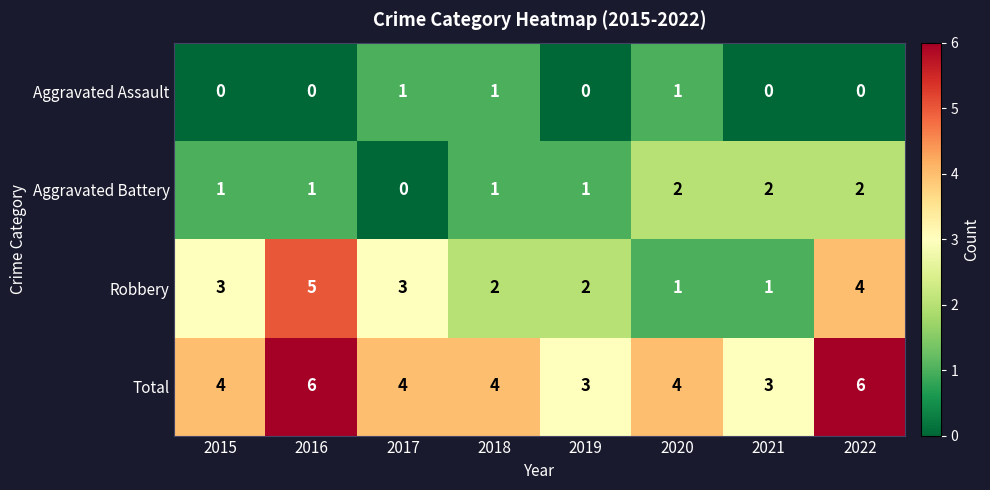

What is the spread (max minus min) of values at 2022?

6